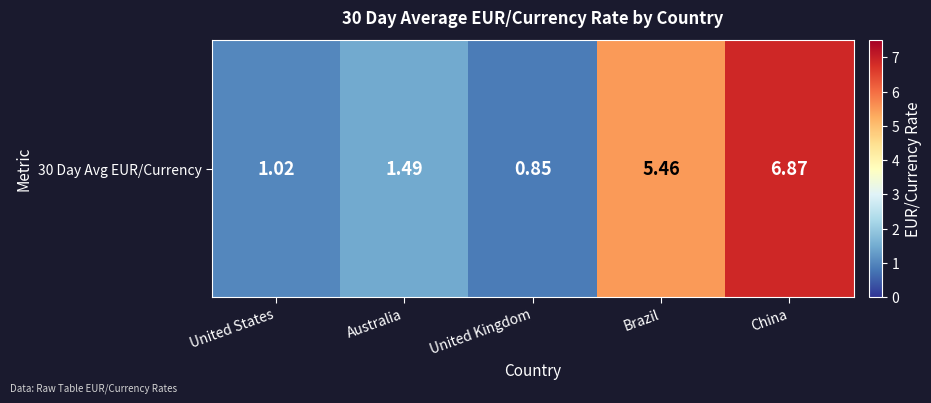

What is the change in value from Australia to United Kingdom?

-0.6